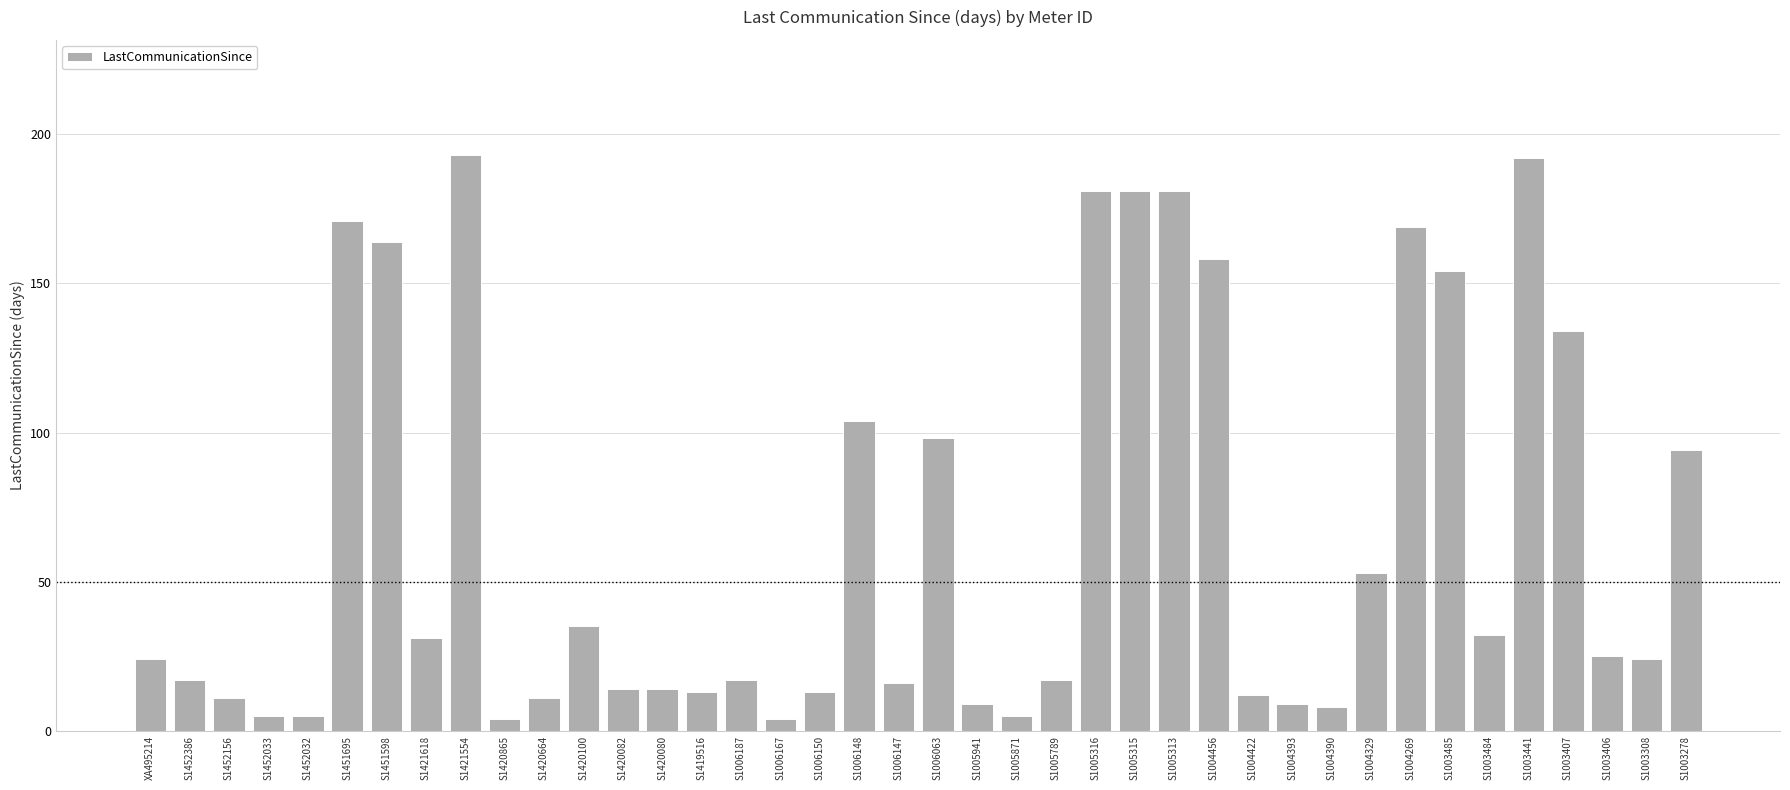

What is the minimum value shown in the chart?

4